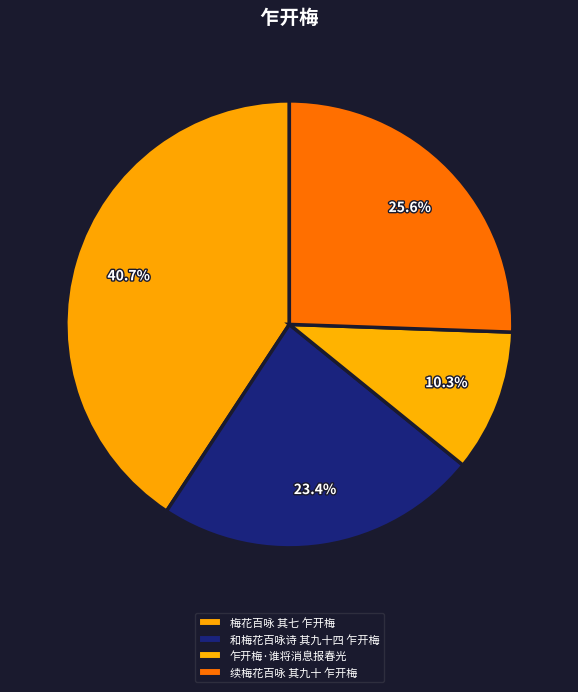

How many slices are in this pie chart?

4